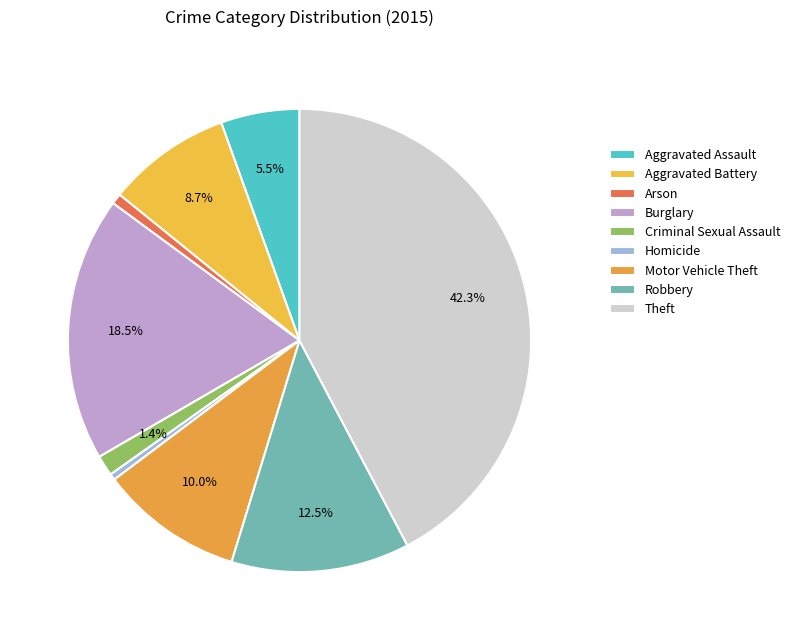

Is Theft the majority of the pie?

No